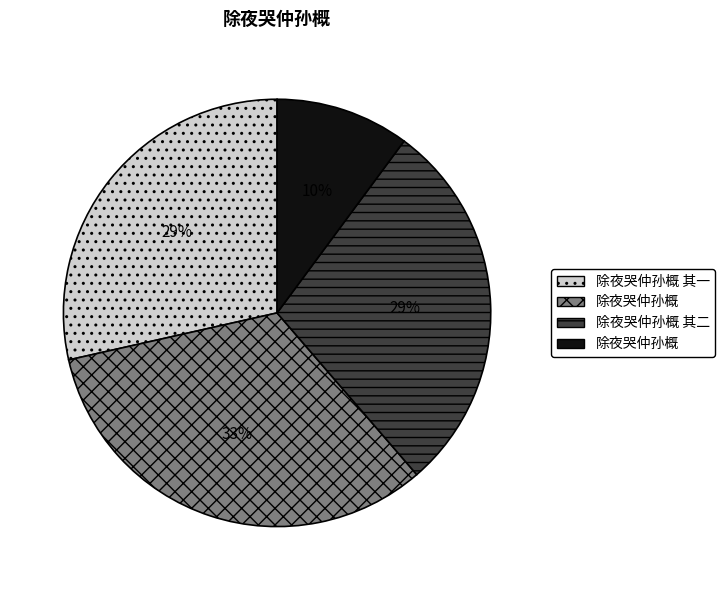

How many segments does this pie chart have?

4